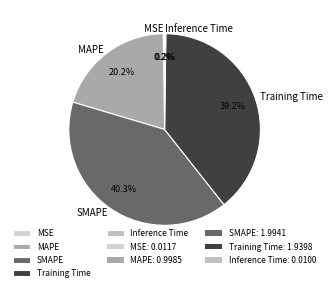

Which has a higher value, SMAPE or Training Time?

SMAPE